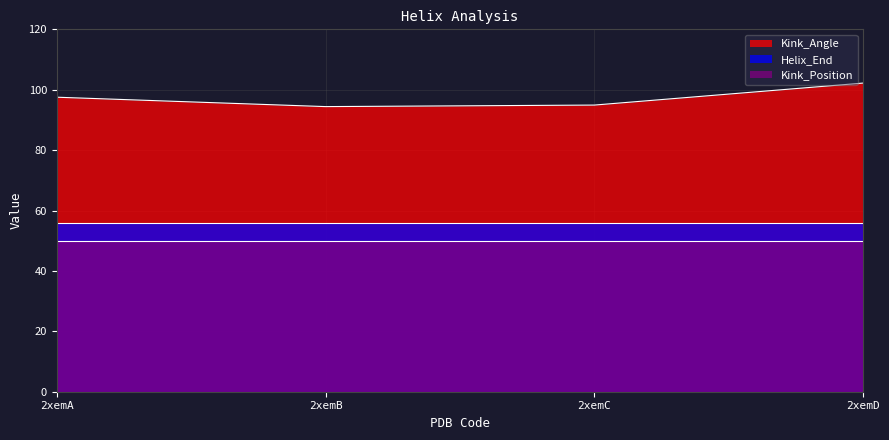

The Helix_End series shows 56.0 at 2xemC. True or false?

True